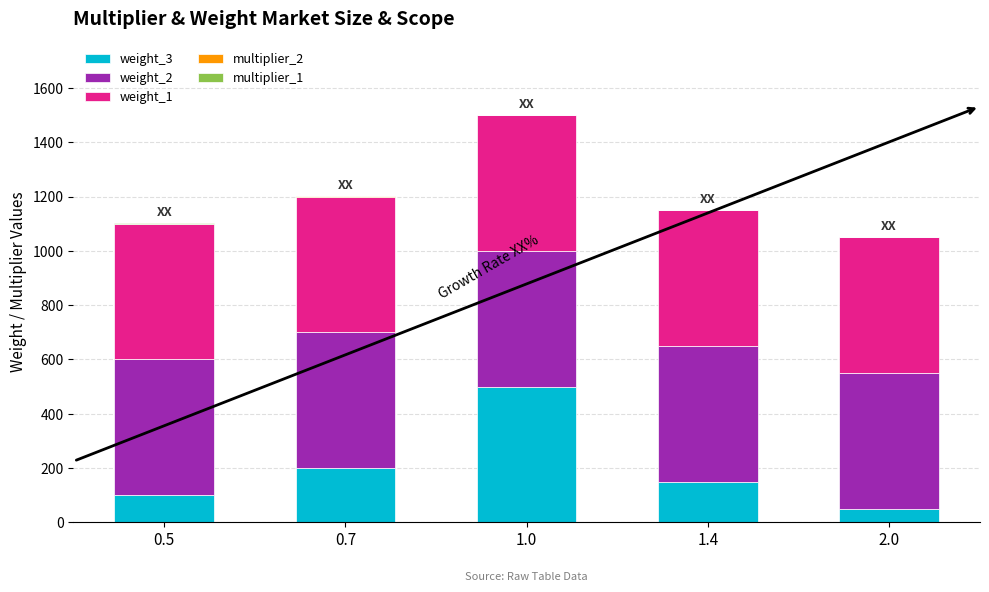

At which category is the sum across all series the highest?

1.0